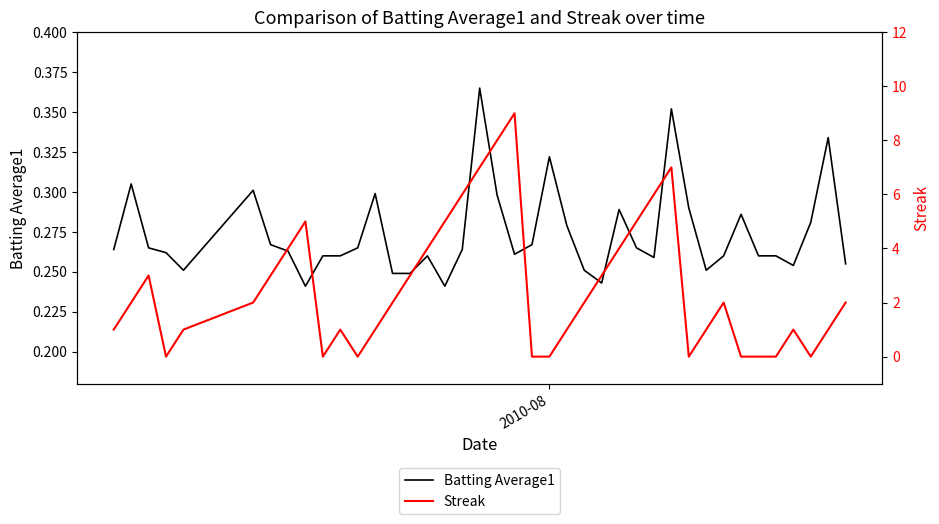

How many intersections are there between Batting Average1 and Streak?

14